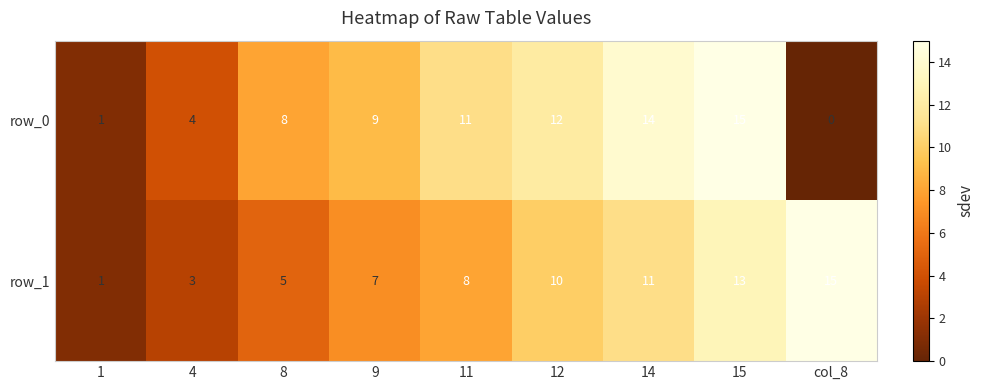

What is the sum of the row_1 values at 12 and 4?

13